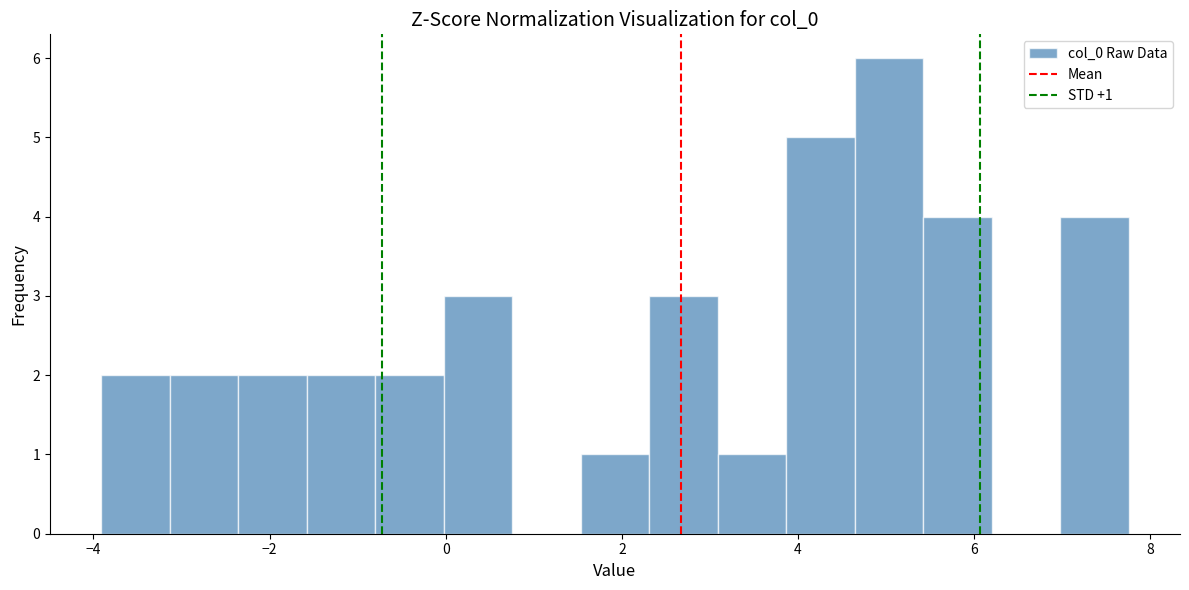

Around what value on the x-axis is the tallest bar? Give the approximate position of its centre, as read against the axis.

5.0